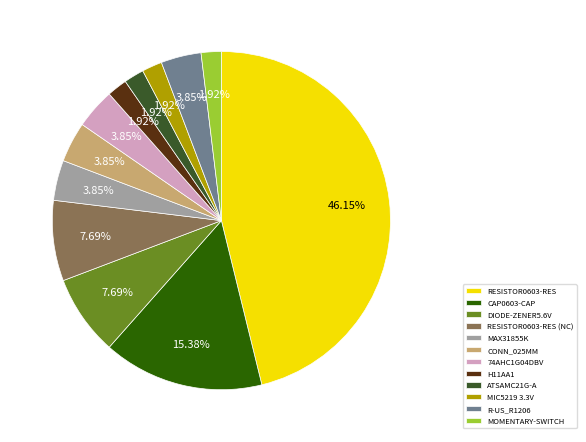

Between CAP0603-CAP and R-US_R1206, which is larger?

CAP0603-CAP